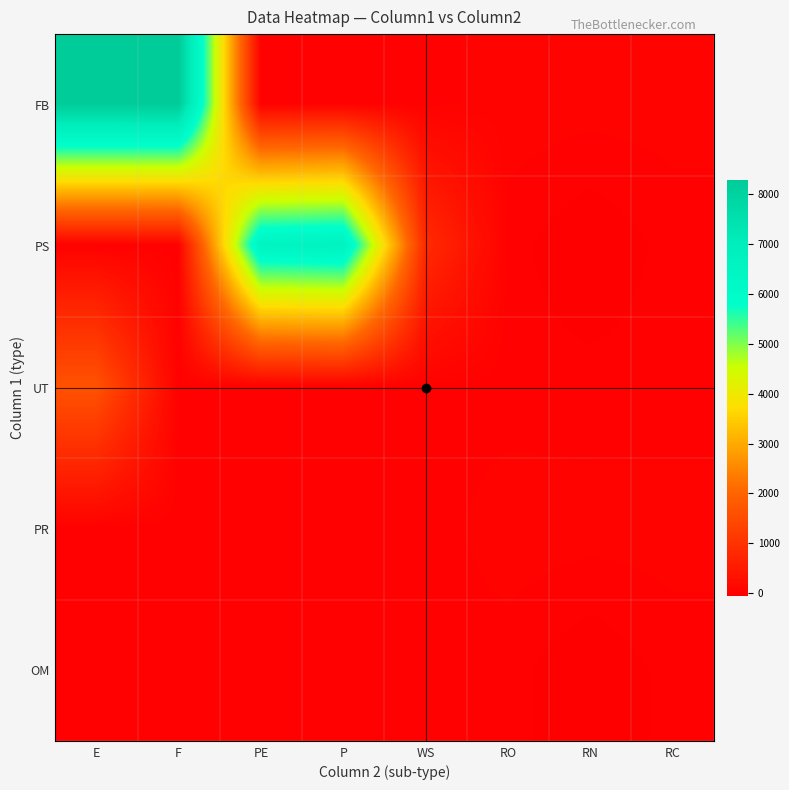

What is the difference between the highest and lowest values at RN?

81